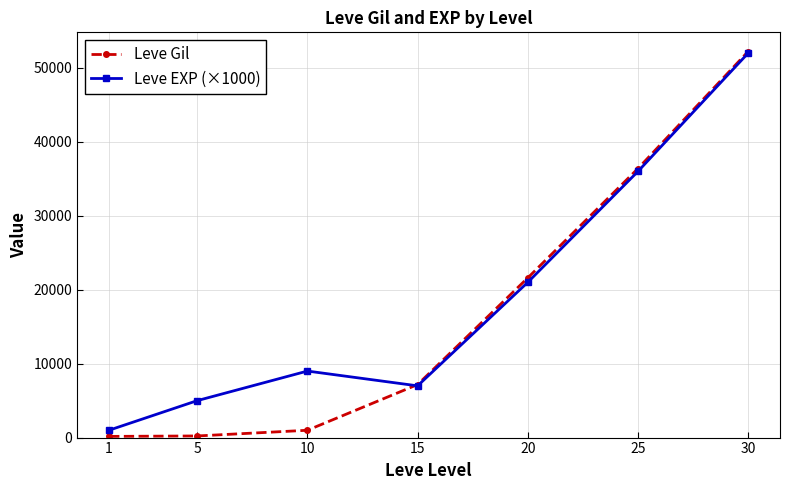

What is the difference between the Leve EXP (×1000) values at 25 and 20?

15000